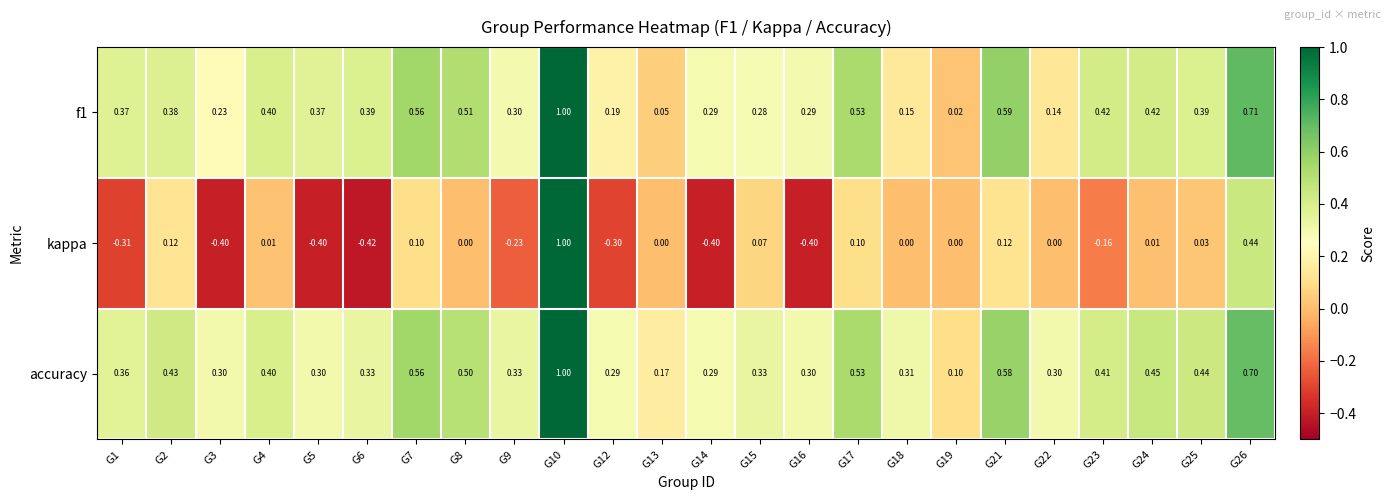

Which series has the largest total across all categories?

accuracy